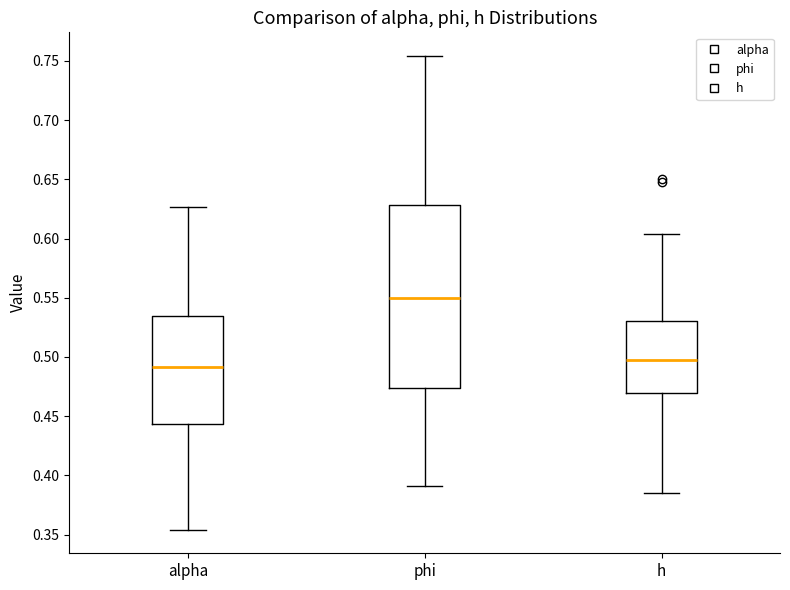

Reading left to right, transcribe this box plot: for each box, give where its median line is, the range the box spans, and where its two whiskers end, as read against the y-axis. The values are not printed on the chart, so give them approximately, as read against the axis.

alpha: median 0.490, box 0.445 to 0.535, whiskers 0.355 to 0.625
phi: median 0.550, box 0.475 to 0.630, whiskers 0.390 to 0.755
h: median 0.495, box 0.470 to 0.530, whiskers 0.385 to 0.605